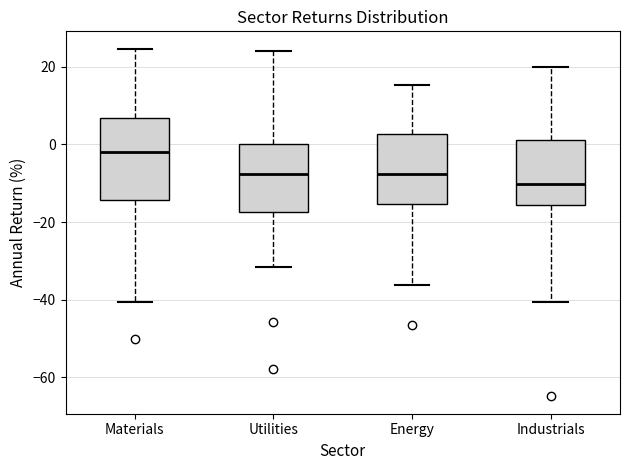

Where is the upper edge of the box for Industrials on the y-axis? The values are not printed on the chart, so give them approximately, as read against the axis.

2